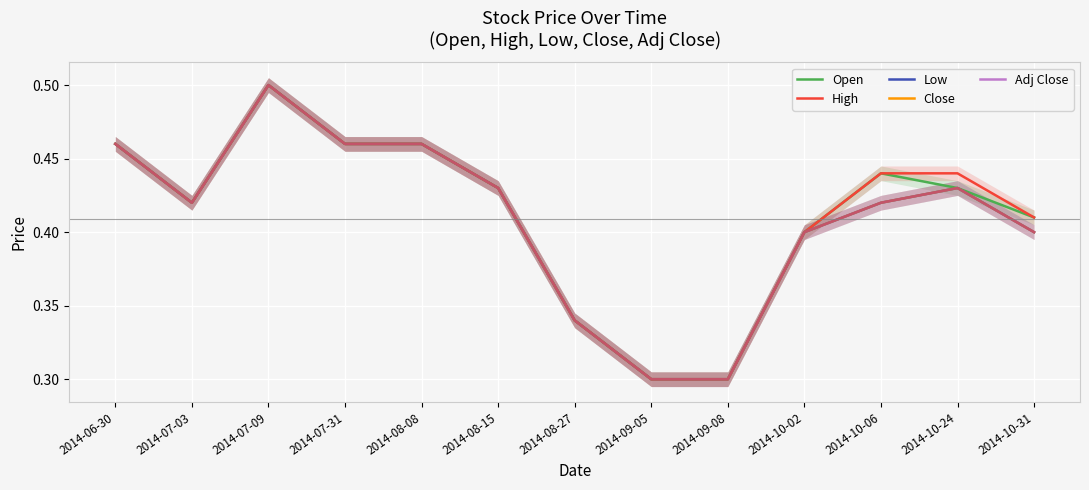

How many lines are shown in the chart?

5